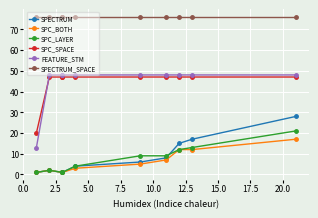

Which has a higher value, 5.0 or 15.0?

15.0